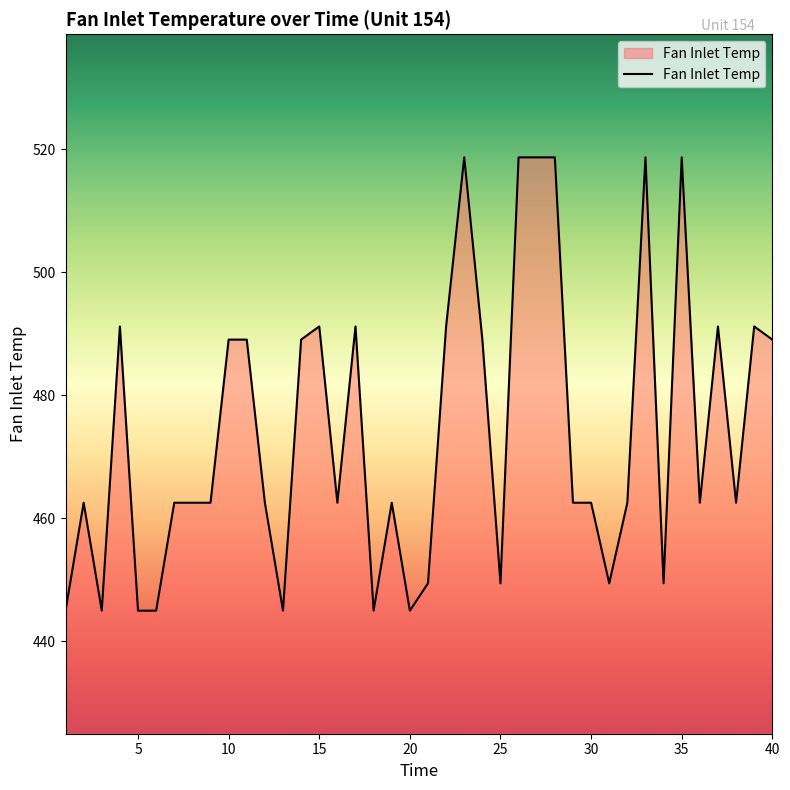

How many values are below 462?

11